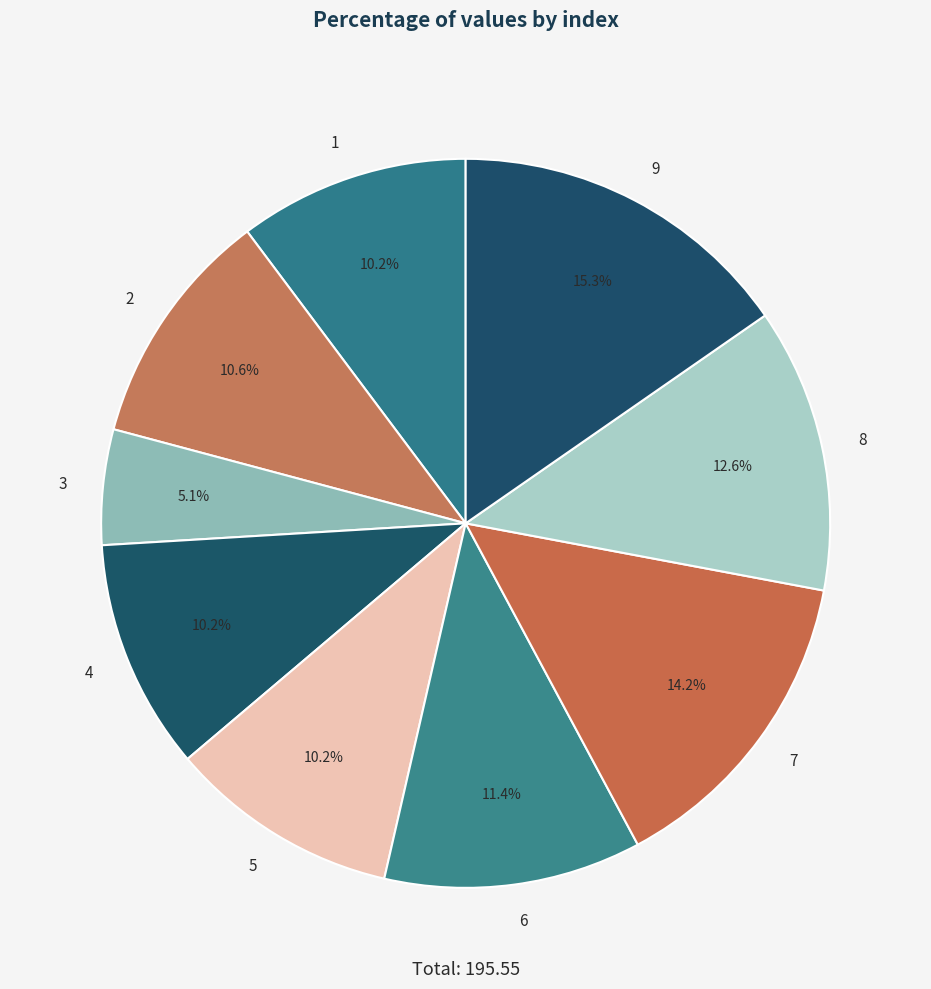

What is the total percentage of 7 and 2?

24.8%